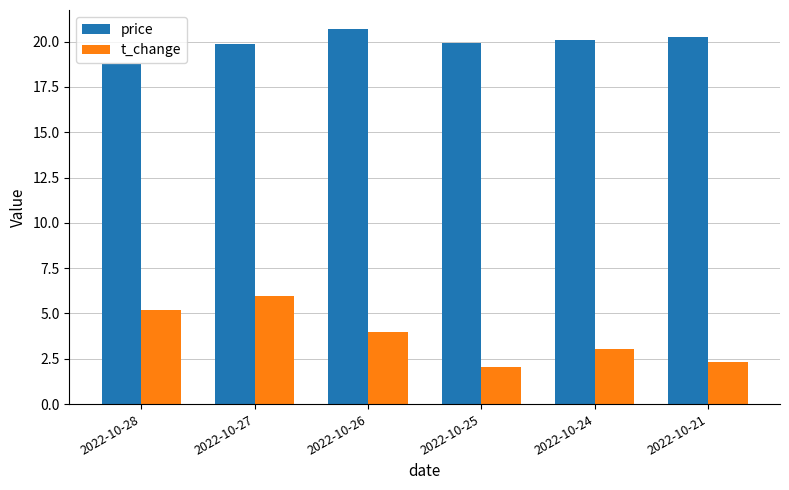

What is the average value of the t_change series?

3.8